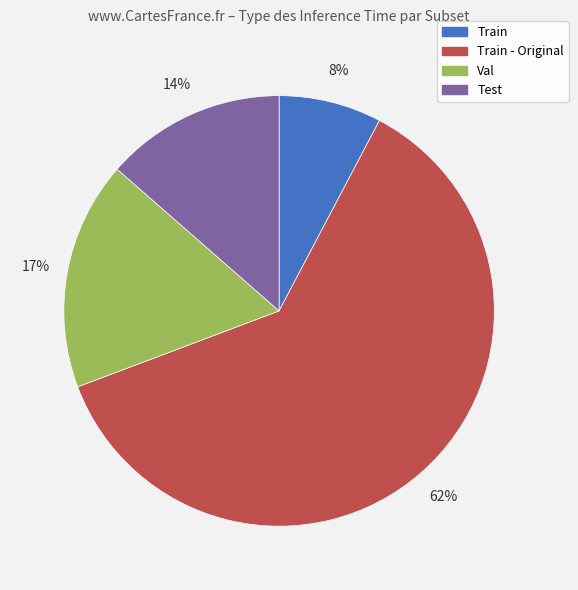

To the nearest percent, what is the average slice percentage?

25%